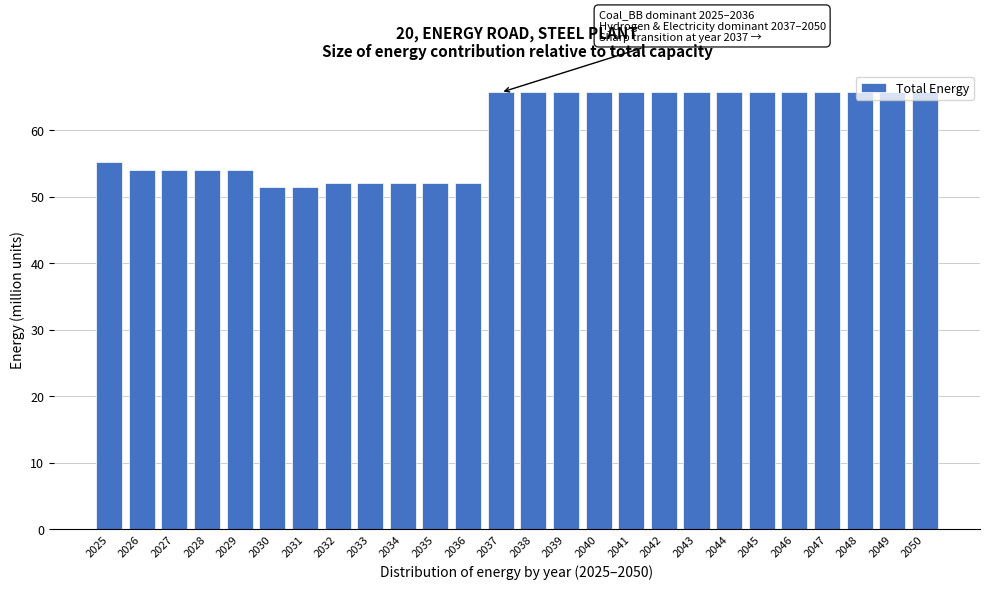

What is the maximum value shown in the chart?

65.7